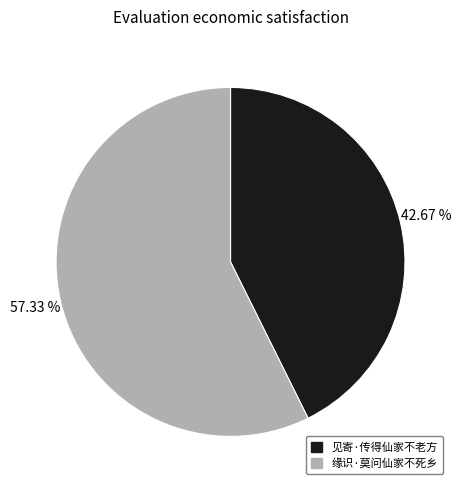

What is the ratio of the value at 缘识·莫问仙家不死乡 to the value at 见寄·传得仙家不老方?

1.3